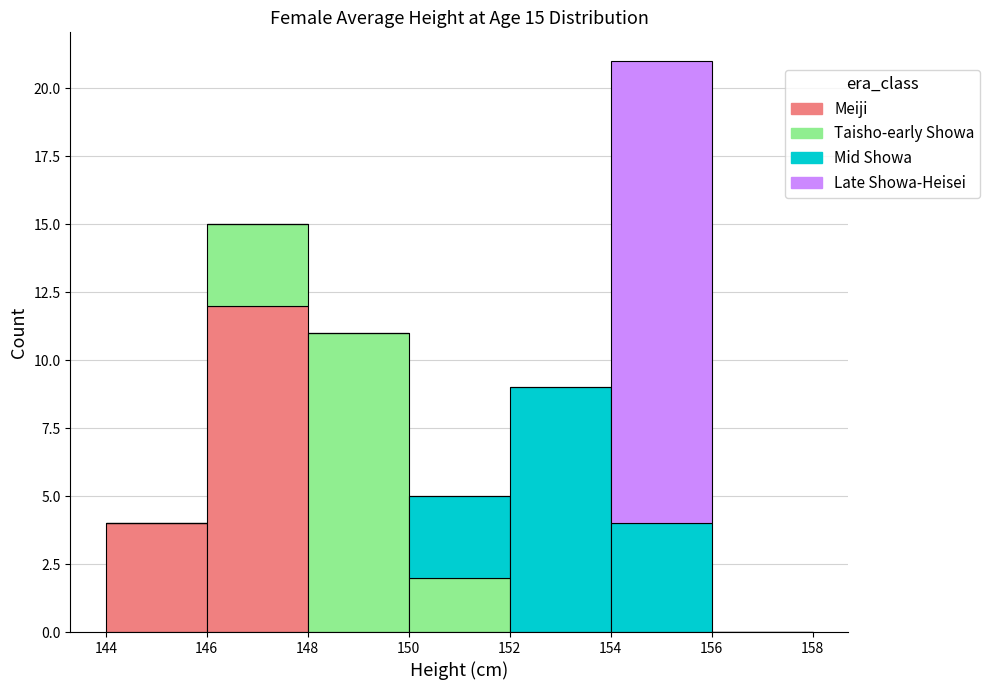

What is the total height of the stacked bar covering 146 to 148 on the x-axis? The values are not printed on the chart, so give them approximately, as read against the axis.

15